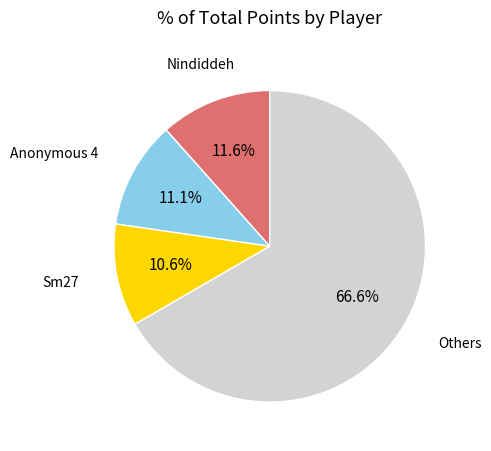

Is there a majority slice in this chart?

Yes